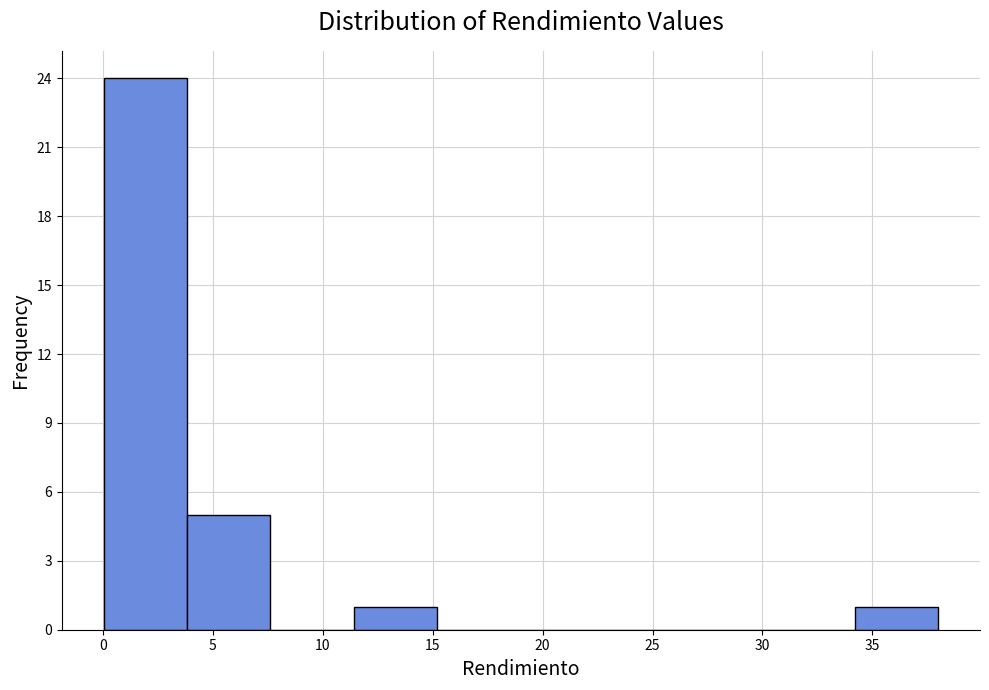

Which range on the x-axis has the tallest bar?

0.0 to 4.0